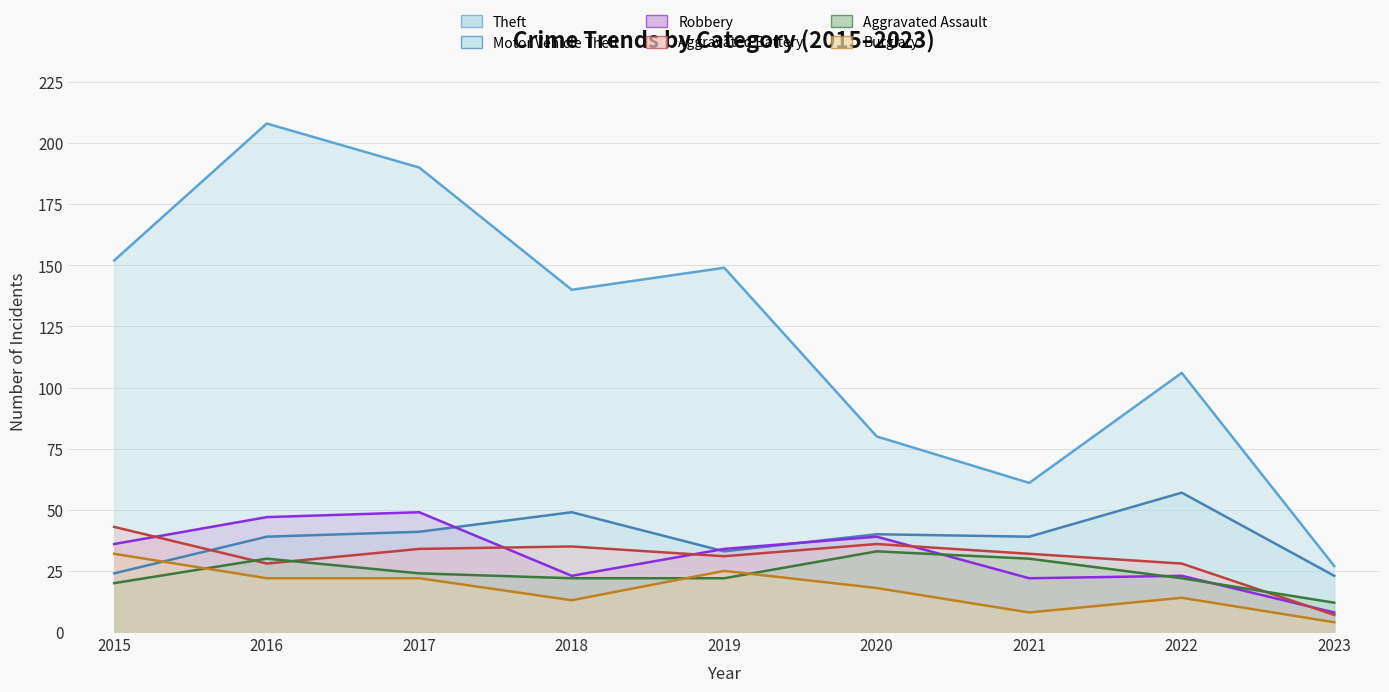

Is the value of Theft at 2022 greater than the value of Motor Vehicle Theft at 2022?

Yes